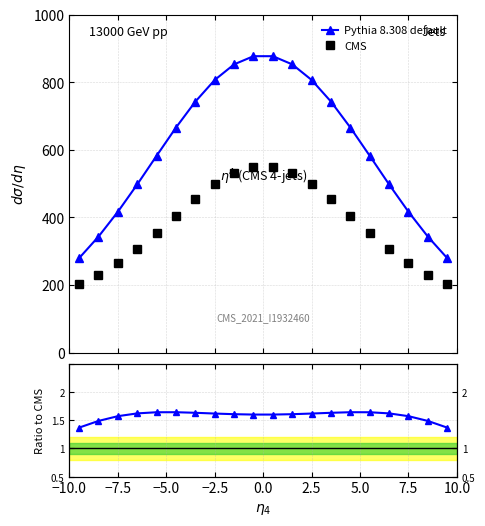

What is the value of the CMS point at the 12th from the left?

530.5